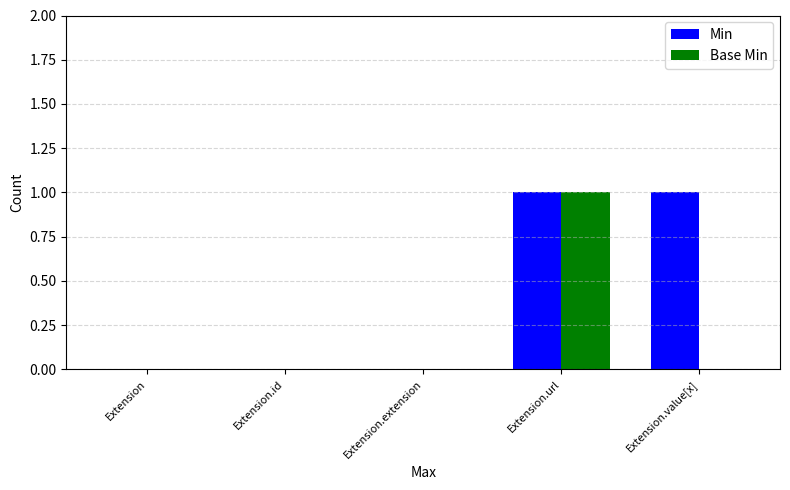

Is it true that Min equals 1 at Extension.value[x]?

True